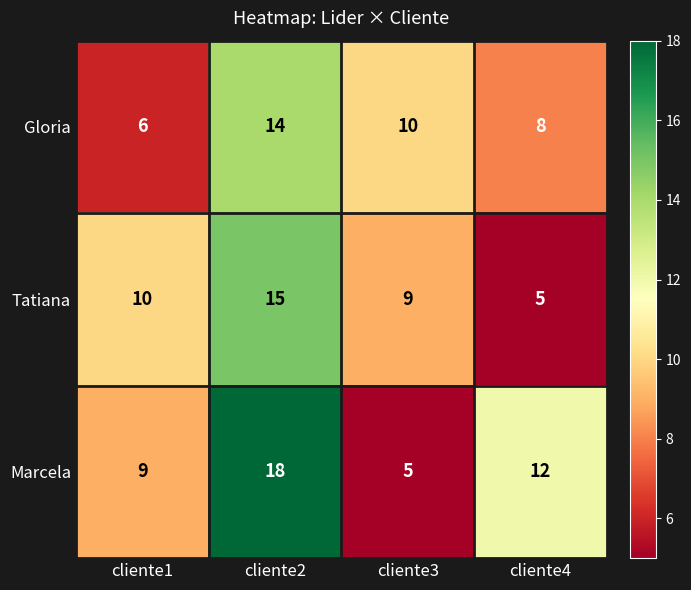

At which category is the sum across all series the highest?

cliente2